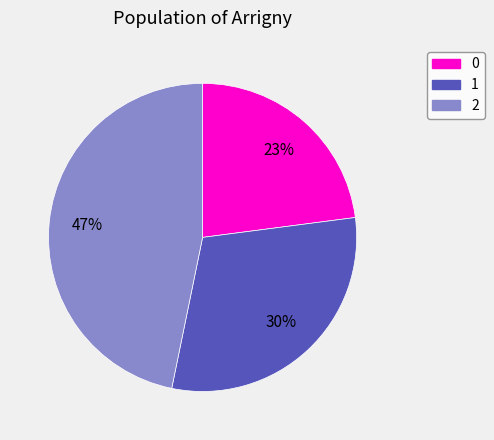

Rank the categories by value from lowest to highest.

0, 1, 2